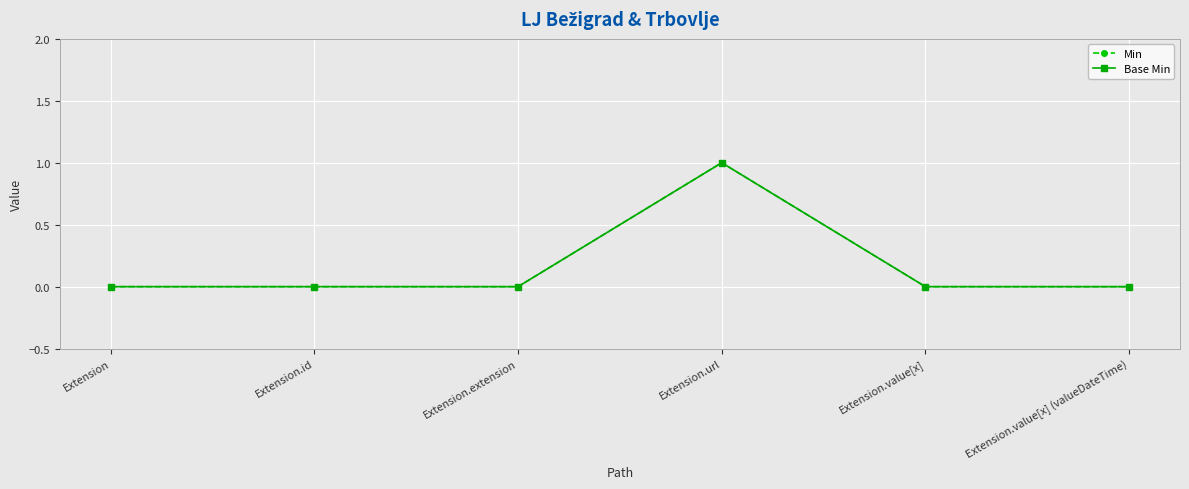

True or false: Base Min and Min intersect in this chart.

False